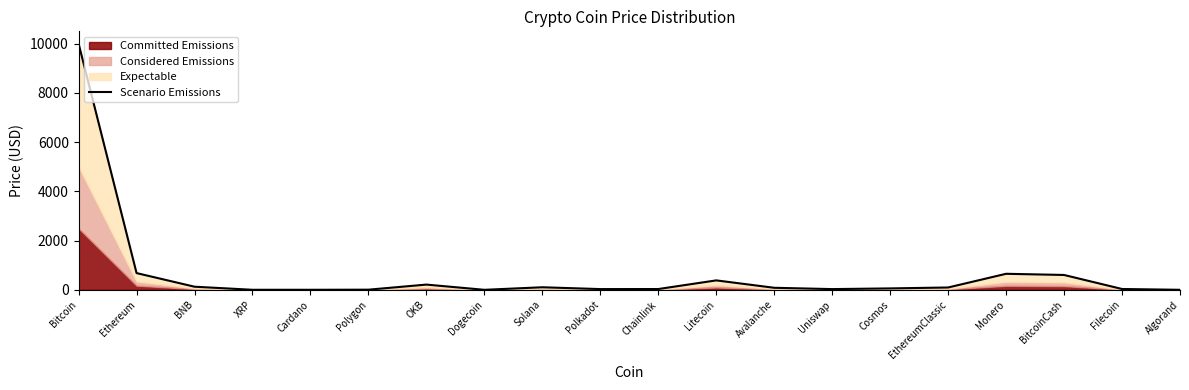

The chart shows a value of 82.7 at Avalanche. True or false?

True